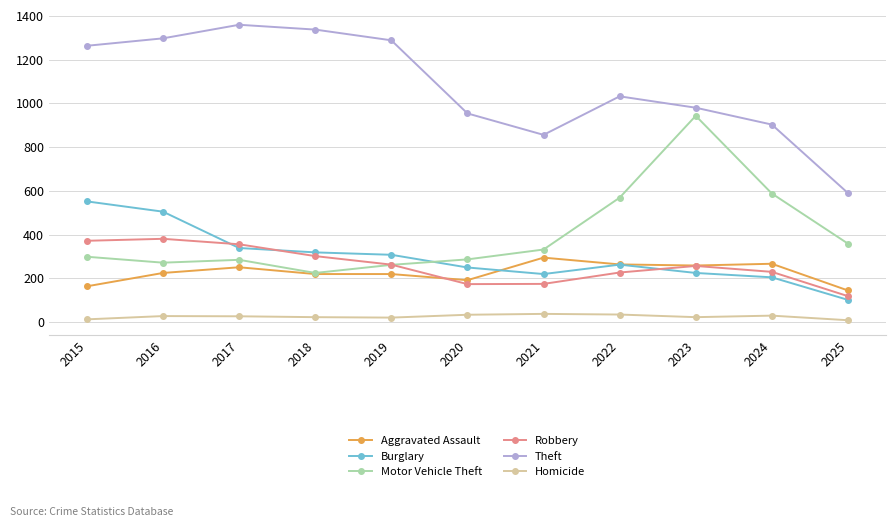

What is the difference between the maximum and minimum values in the Robbery series?

262